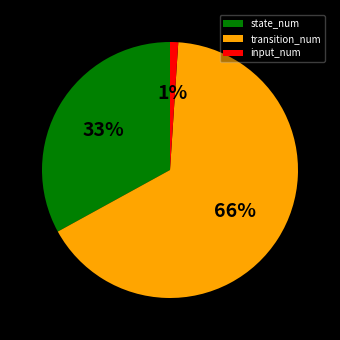

Do transition_num and input_num together represent more than half of the pie?

Yes